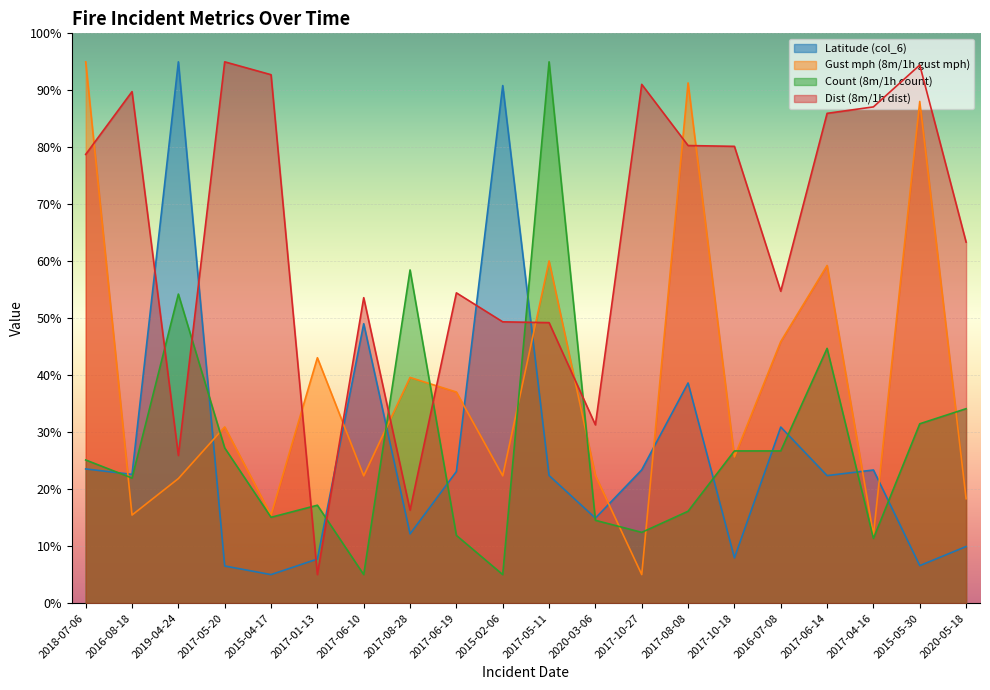

Does the chart display data point markers on the line(s)?

No